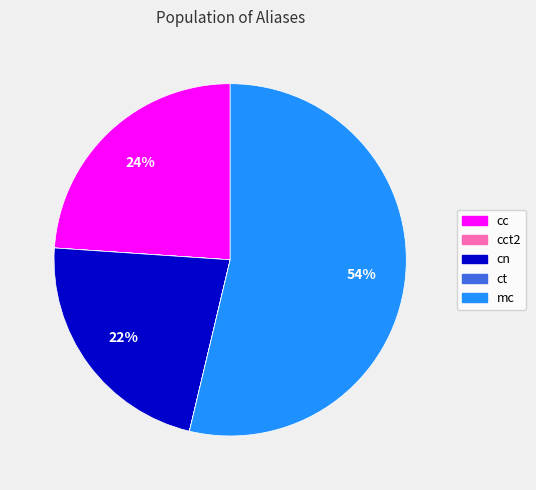

To the nearest percent, what is the average slice percentage?

20%